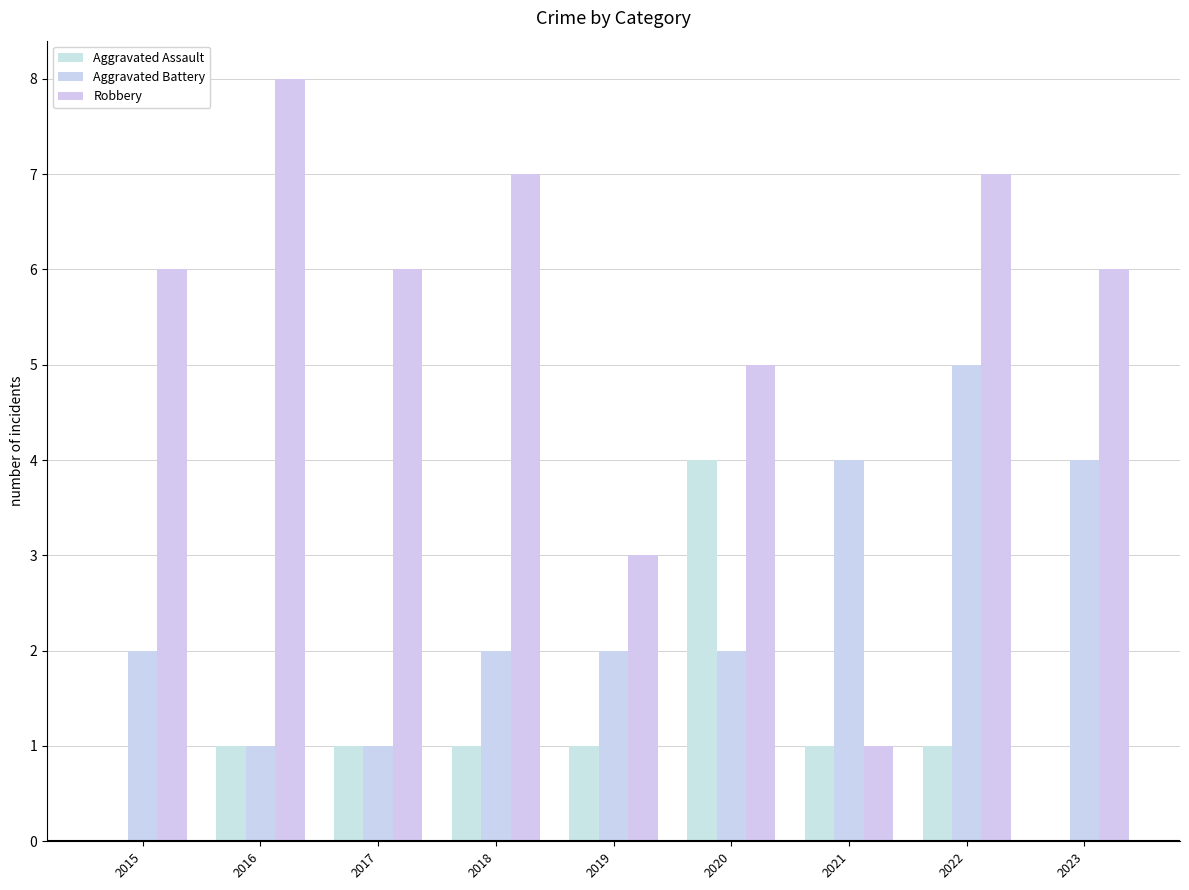

What is the total value across all series at 2016?

10